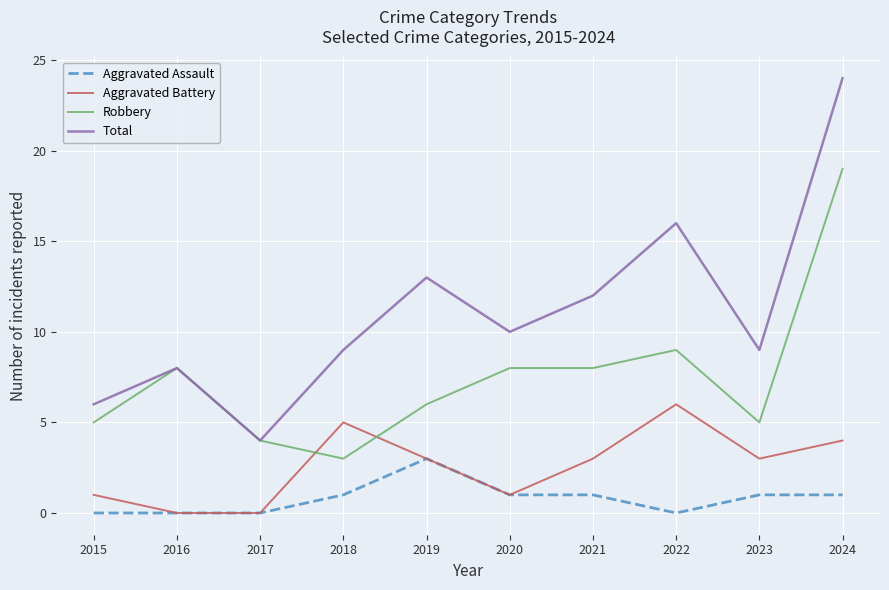

Rank the series by their average value, from lowest to highest.

Aggravated Assault, Aggravated Battery, Robbery, Total